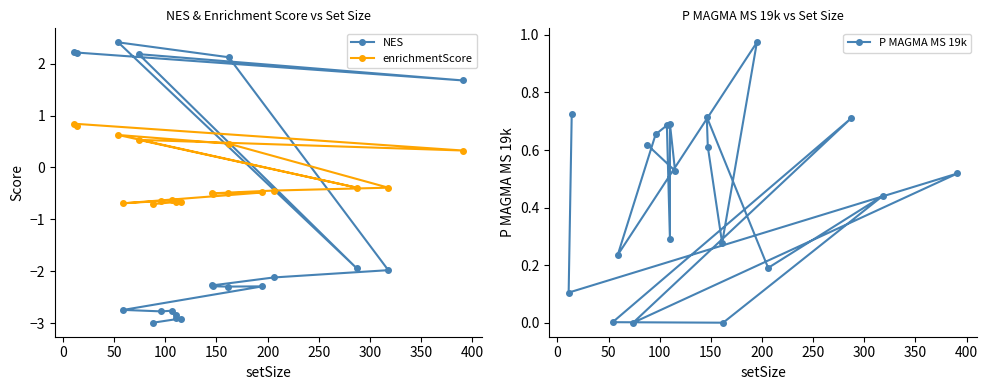

How many enrichmentScore values are between 0 and 1?

6